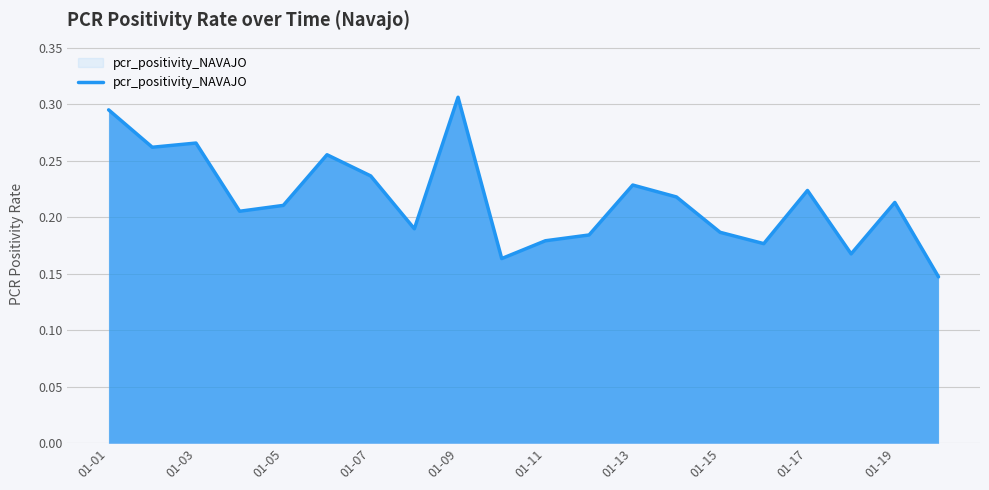

Which category has the highest value across all series?

01-09